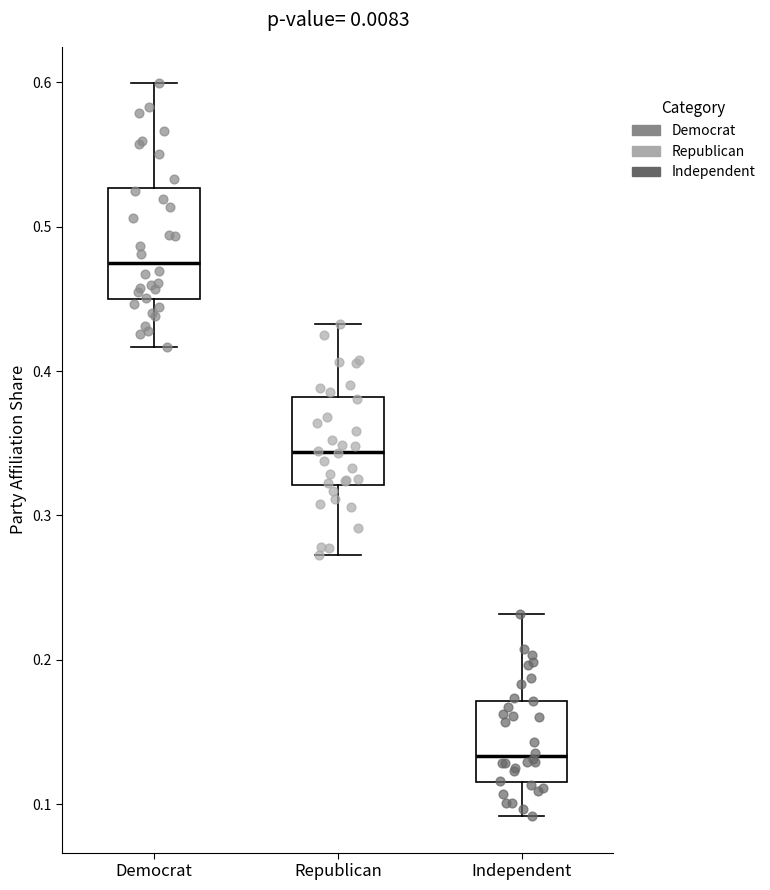

Which box is the tallest, from its lower edge to its upper edge?

Democrat